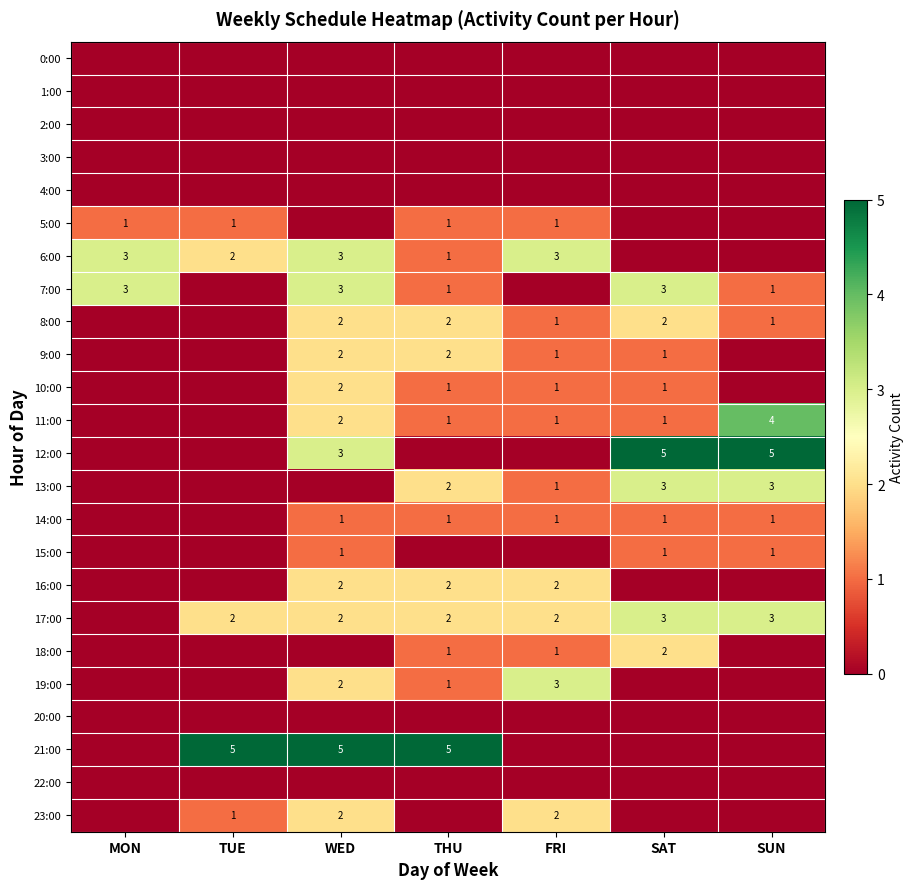

What is the total value across all series at TUE?

11